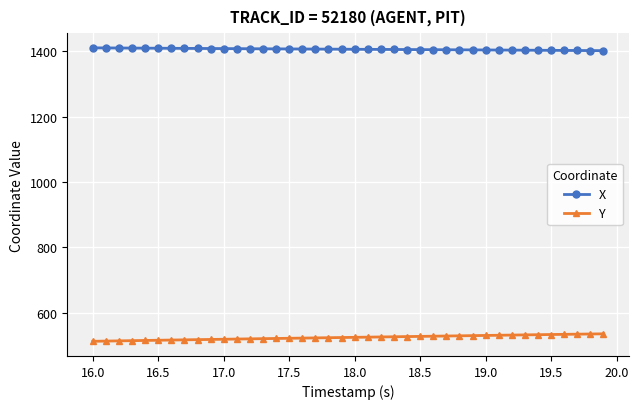

What is the value of the X point at the 34th from the left?

1403.6